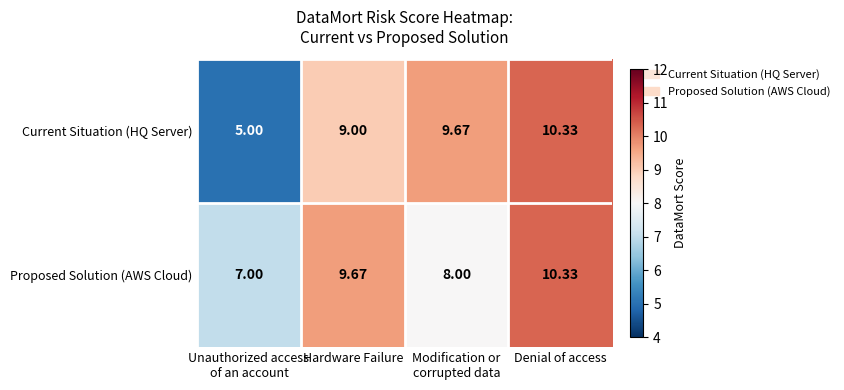

Rank the series by their average value, from lowest to highest.

Current Situation (HQ Server), Proposed Solution (AWS Cloud)